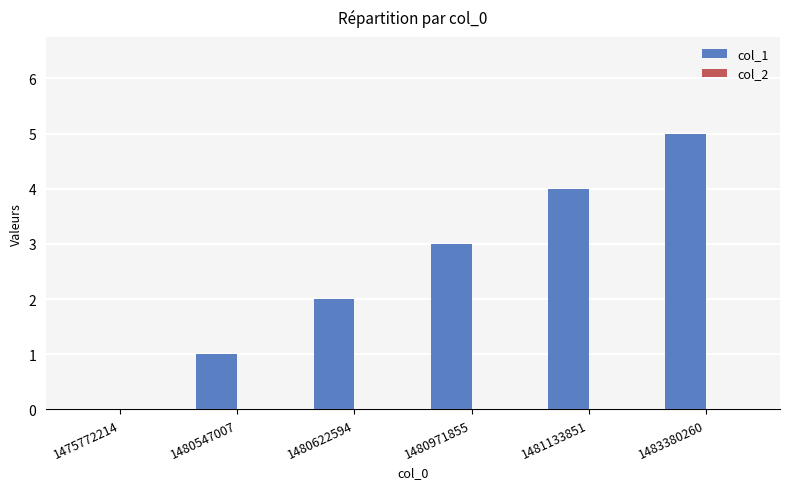

Which category has the highest value across all series?

1483380260